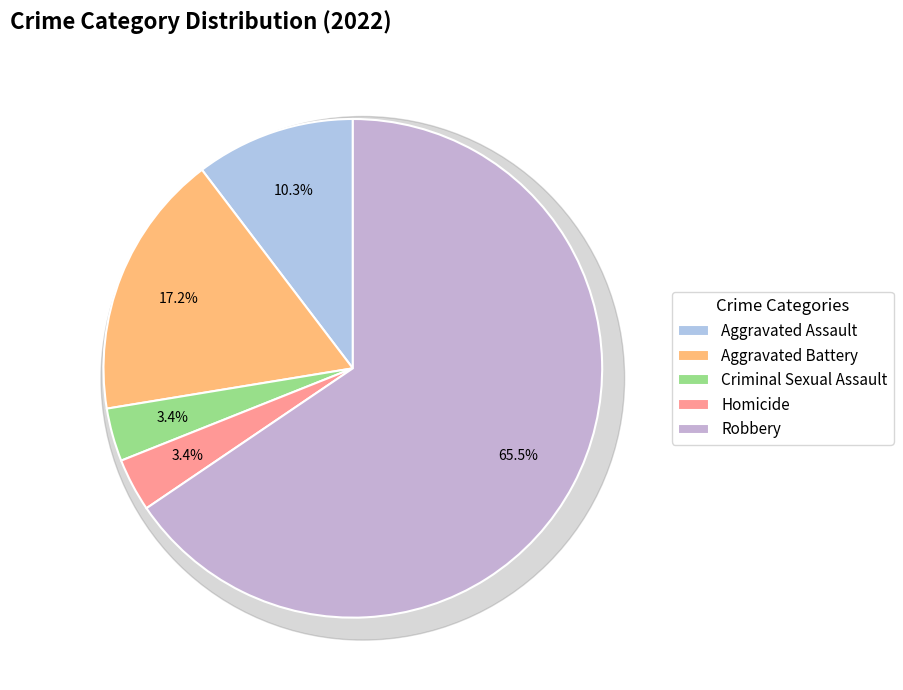

How many segments does this pie chart have?

5